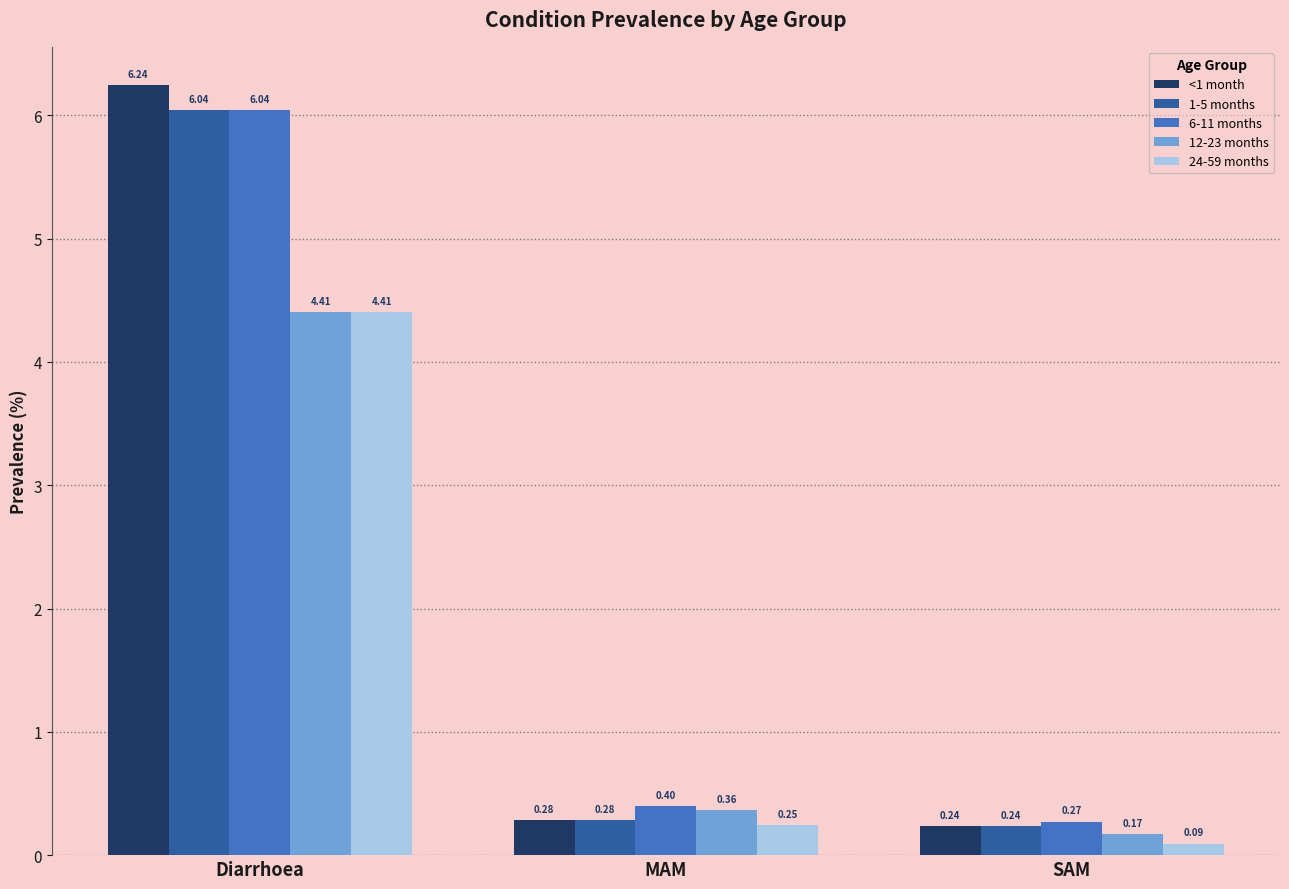

Which series has the largest total across all categories?

<1 month